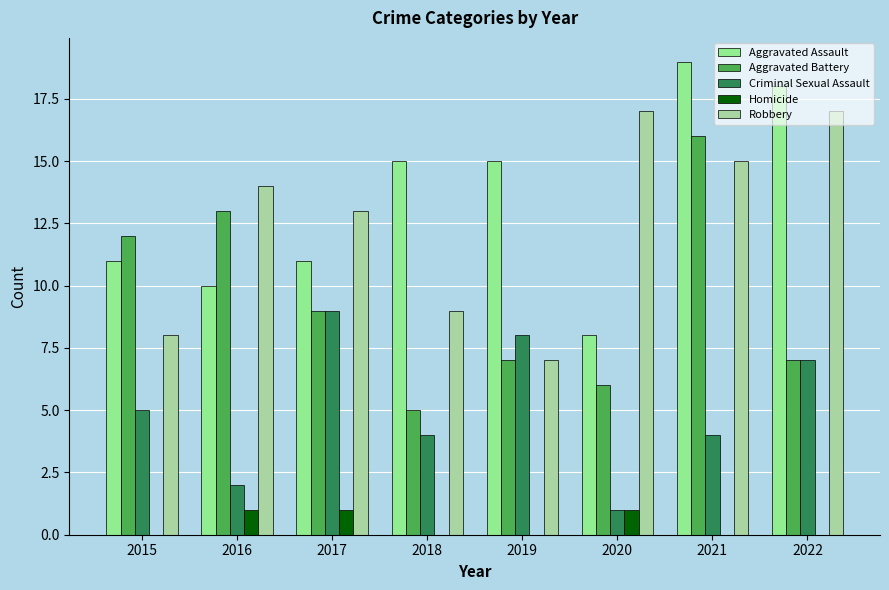

Reading left to right, list all the values displayed in this chart.

Aggravated Assault: 11	10	11	15	15	8	19	18
Aggravated Battery: 12	13	9	5	7	6	16	7
Criminal Sexual Assault: 5	2	9	4	8	1	4	7
Homicide: 0	1	1	0	0	1	0	0
Robbery: 8	14	13	9	7	17	15	17